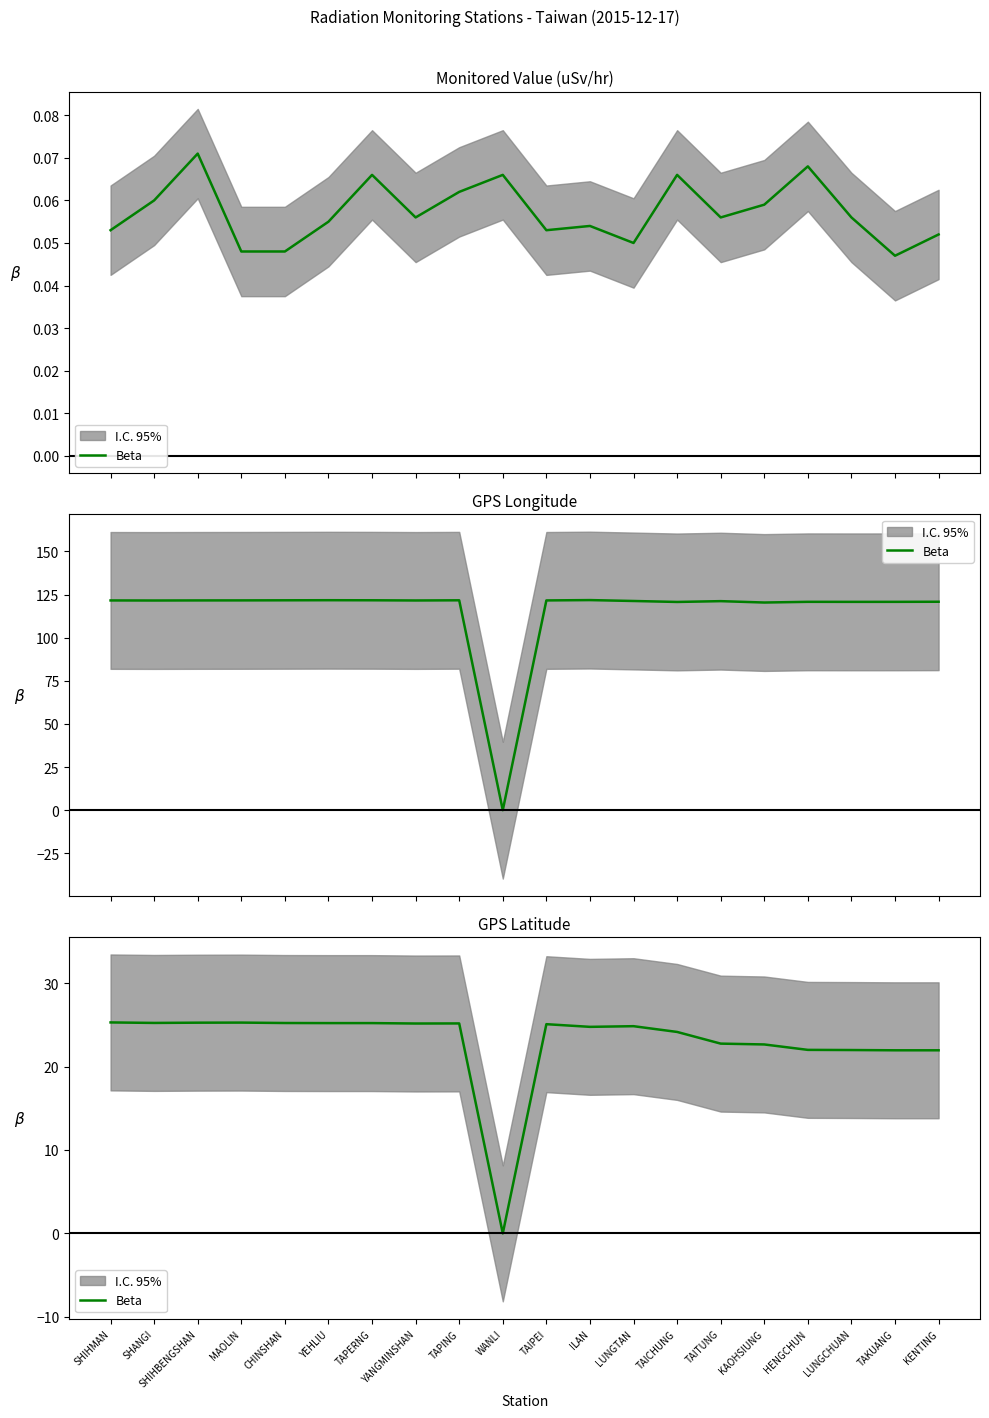

Rank the categories by value from highest to lowest.

SHIHMAN, MAOLIN, SHIHBENGSHAN, SHANGI, CHINSHAN, YEHLIU, TAPERNG, TAPING, YANGMINSHAN, TAIPEI, LUNGTAN, ILAN, TAICHUNG, TAITUNG, KAOHSIUNG, HENGCHUN, LUNGCHUAN, TAKUANG, KENTING, WANLI